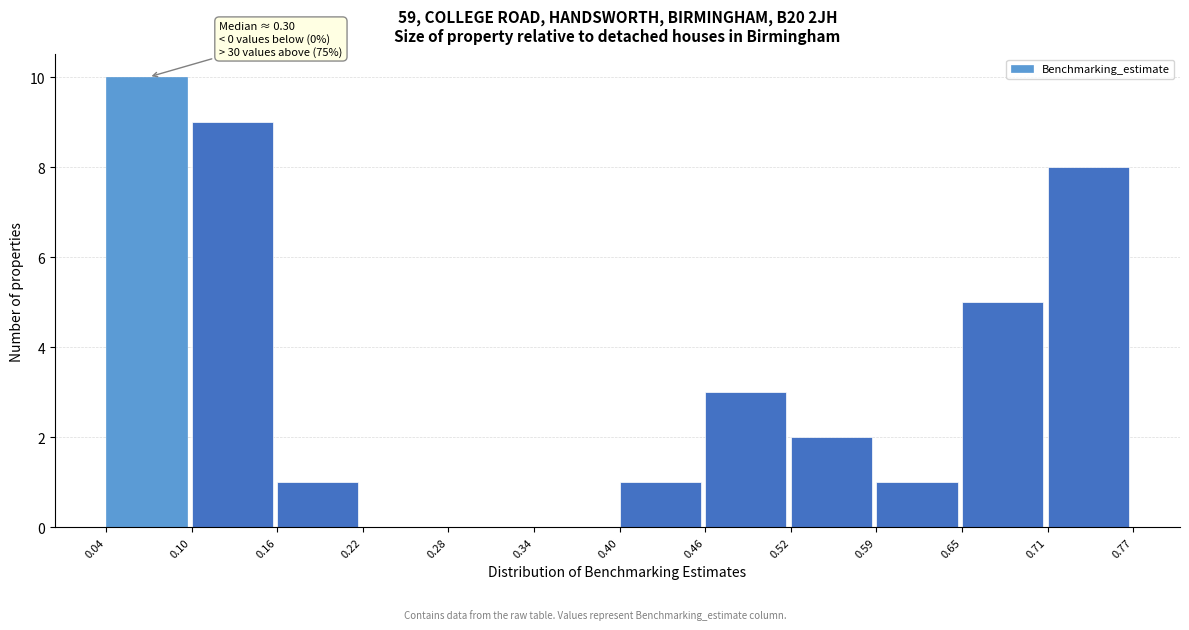

Over which range of the x-axis is the bar tallest?

0.04 to 0.10